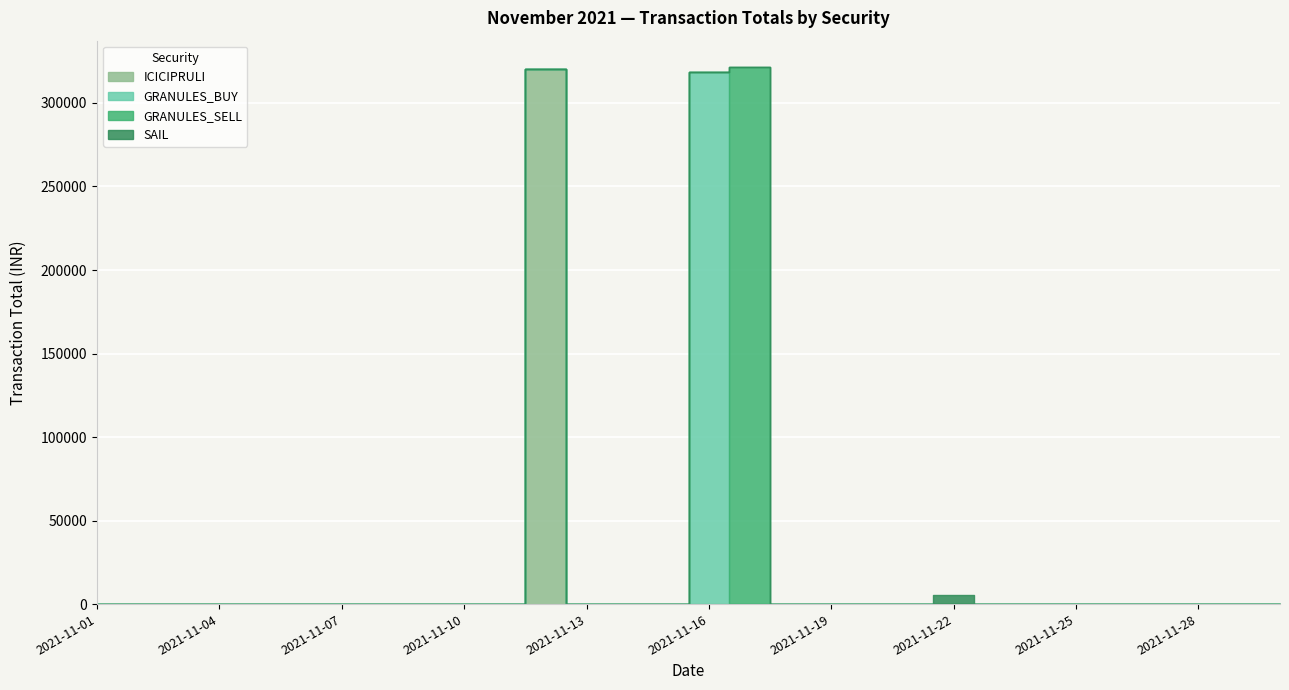

True or false: GRANULES_BUY and ICICIPRULI cross at least once.

False